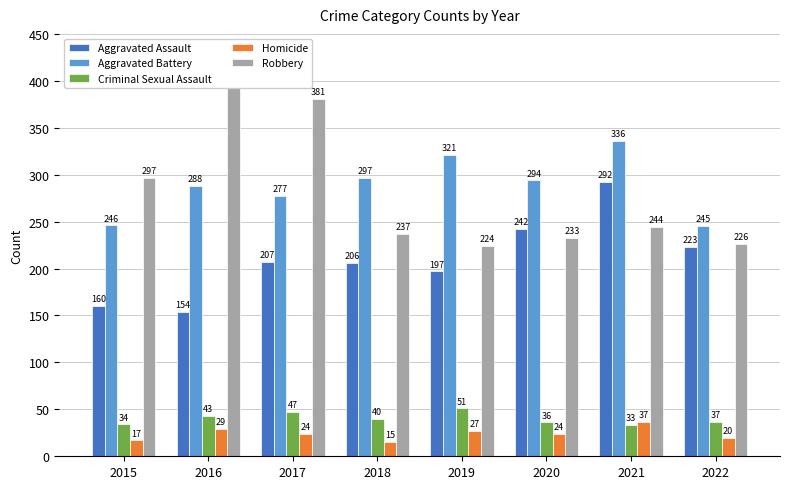

Which series has the largest total across all categories?

Aggravated Battery